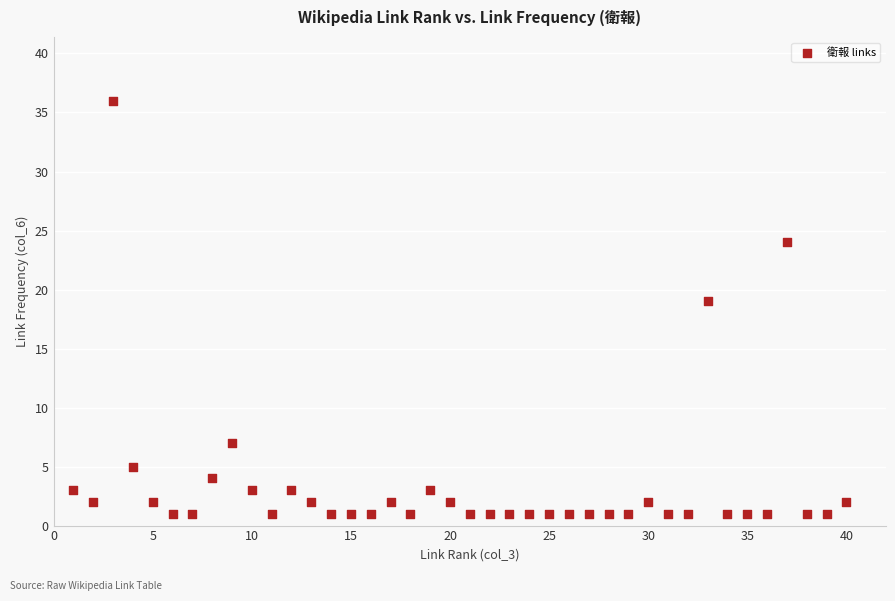

What is the range of Y values (max minus min)?

35